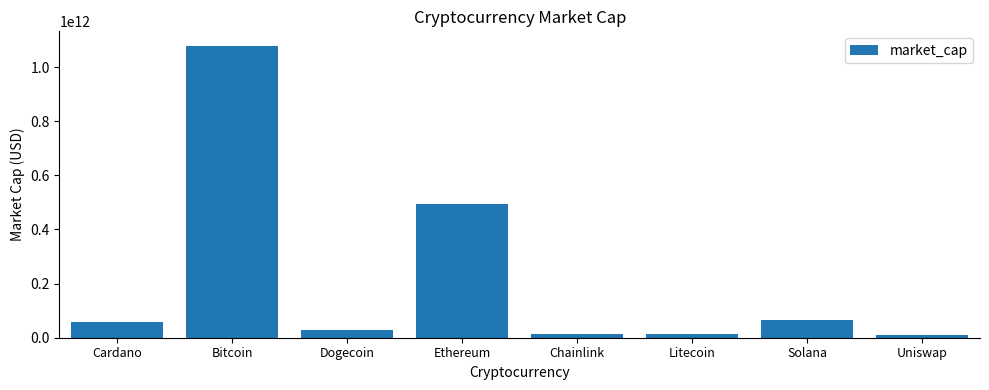

What is the difference between the maximum and minimum values?

1068770816753